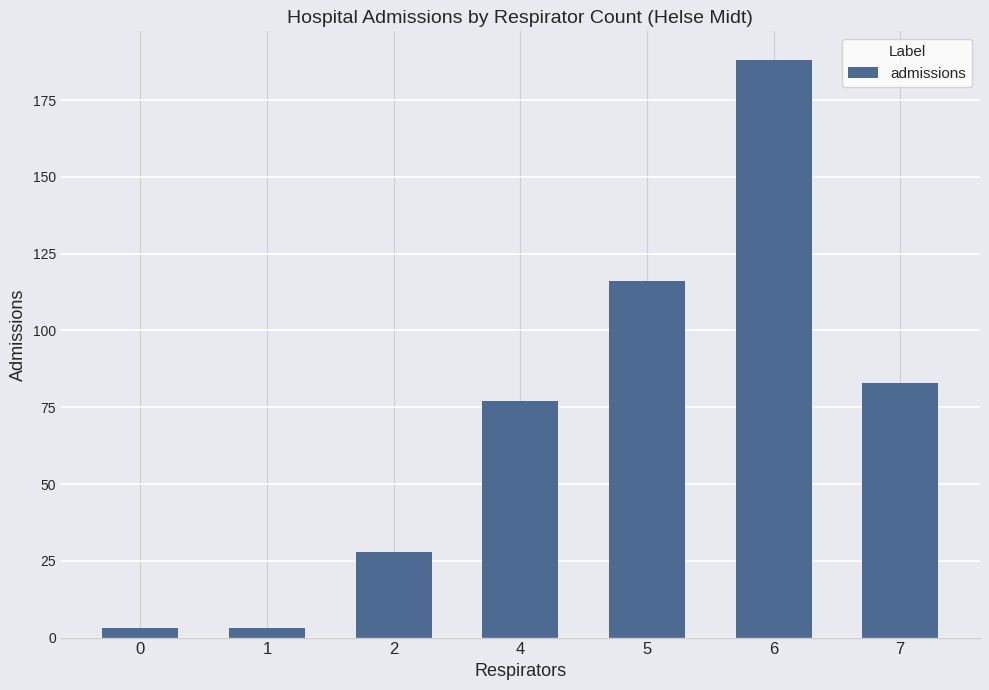

What is the difference between the maximum and minimum values?

185